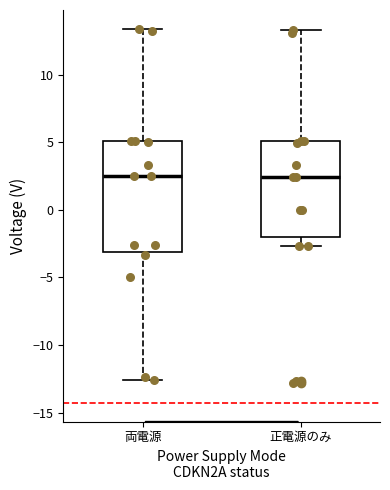

Where does the upper whisker of the box for 正電源のみ end on the y-axis? The values are not printed on the chart, so give them approximately, as read against the axis.

13.5